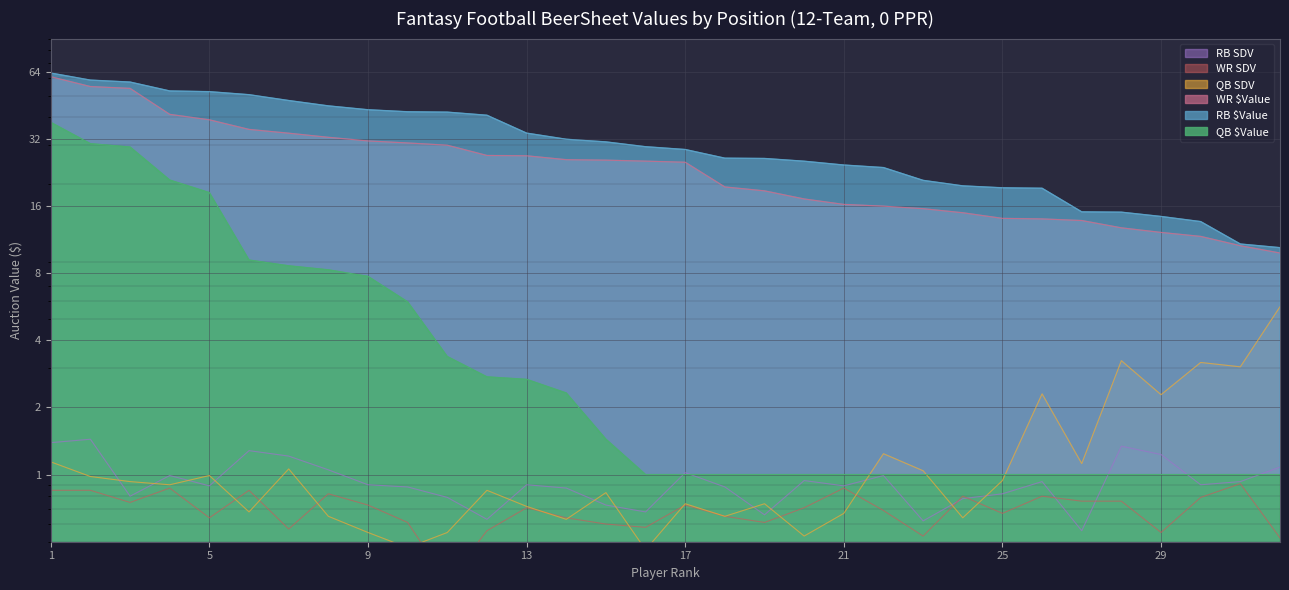

The value of RB SDV at 21 is 0.9. True or false?

True